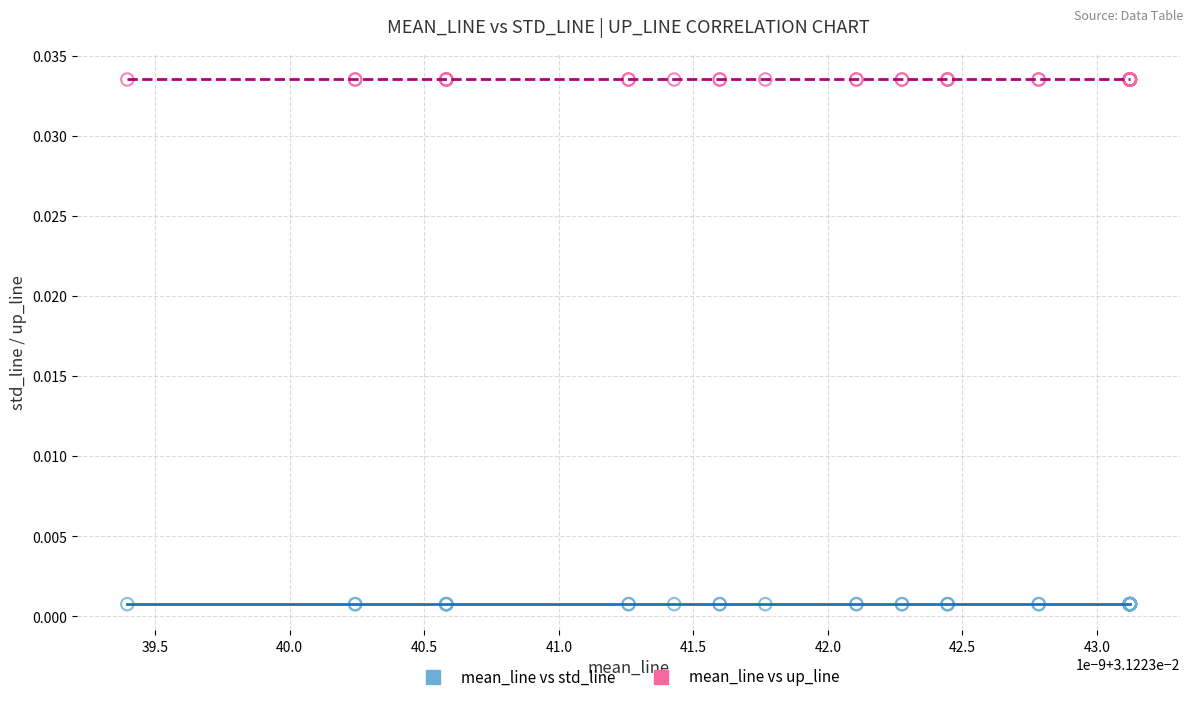

Which series contains the highest Y value?

mean_line vs up_line